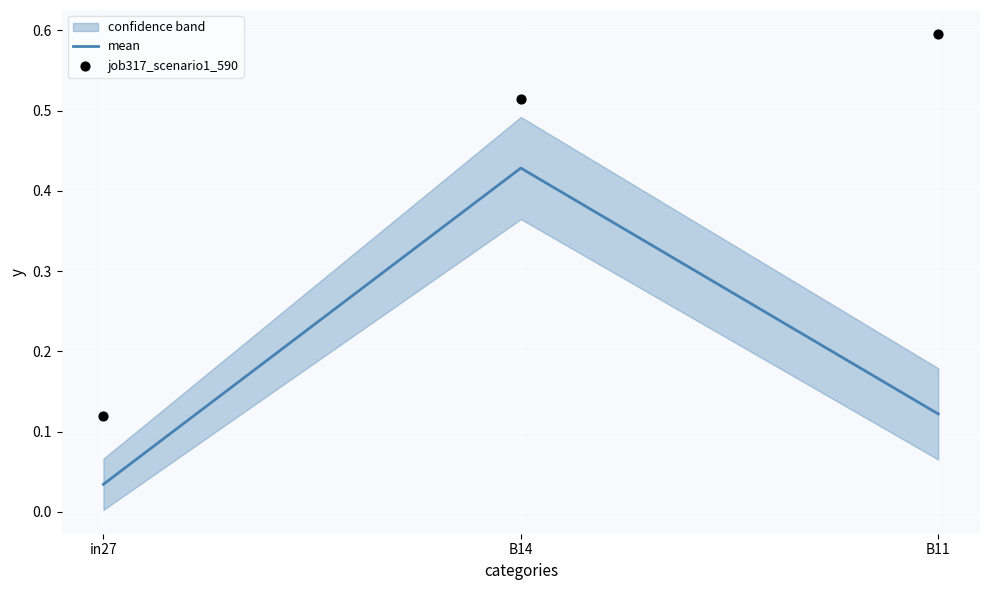

What are all the series names shown in the legend?

mean, job317_scenario1_590